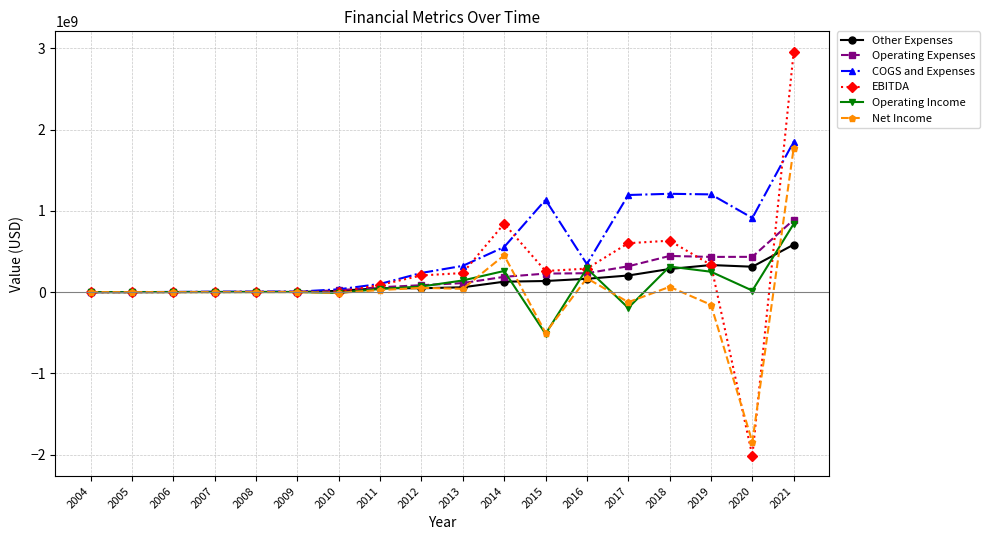

Which series has the largest total across all categories?

COGS and Expenses